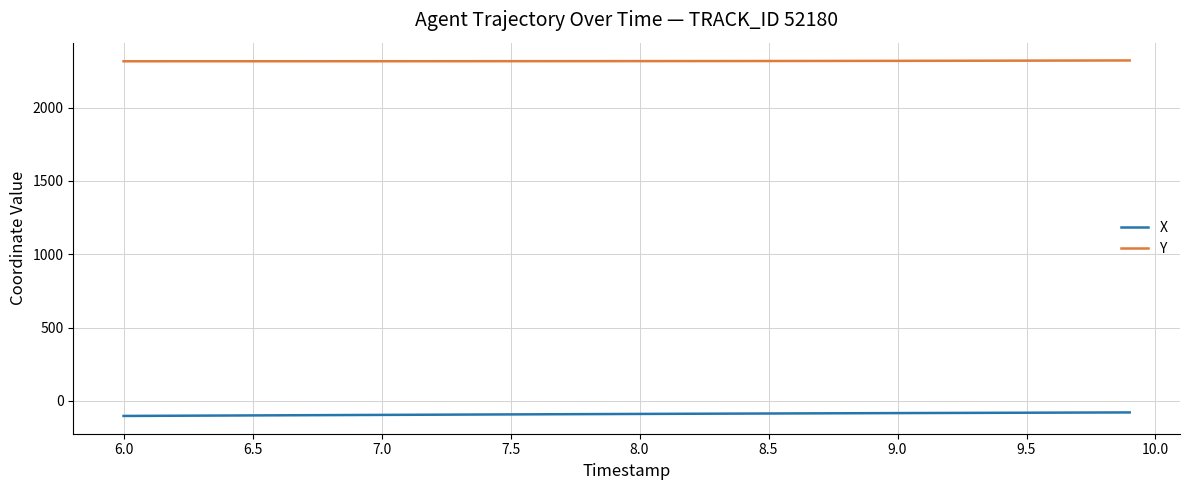

What is the smallest value displayed?

-101.9